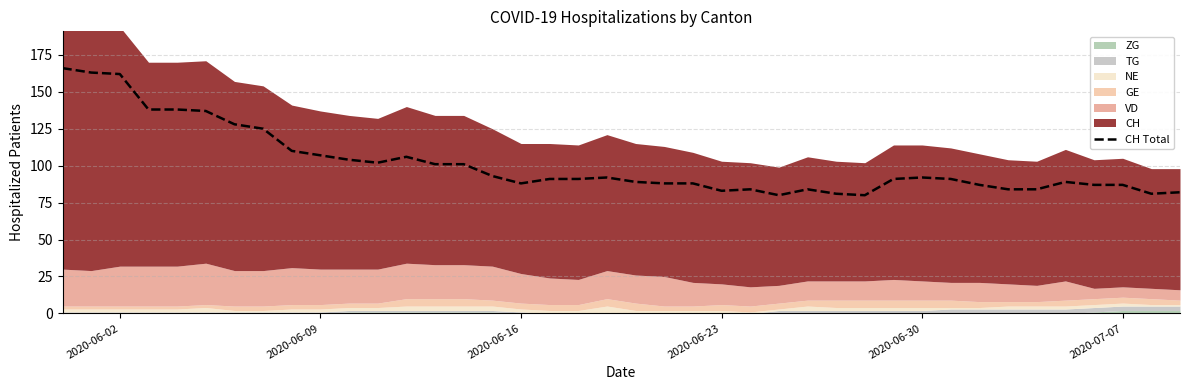

What is the maximum value for CH Total?

166